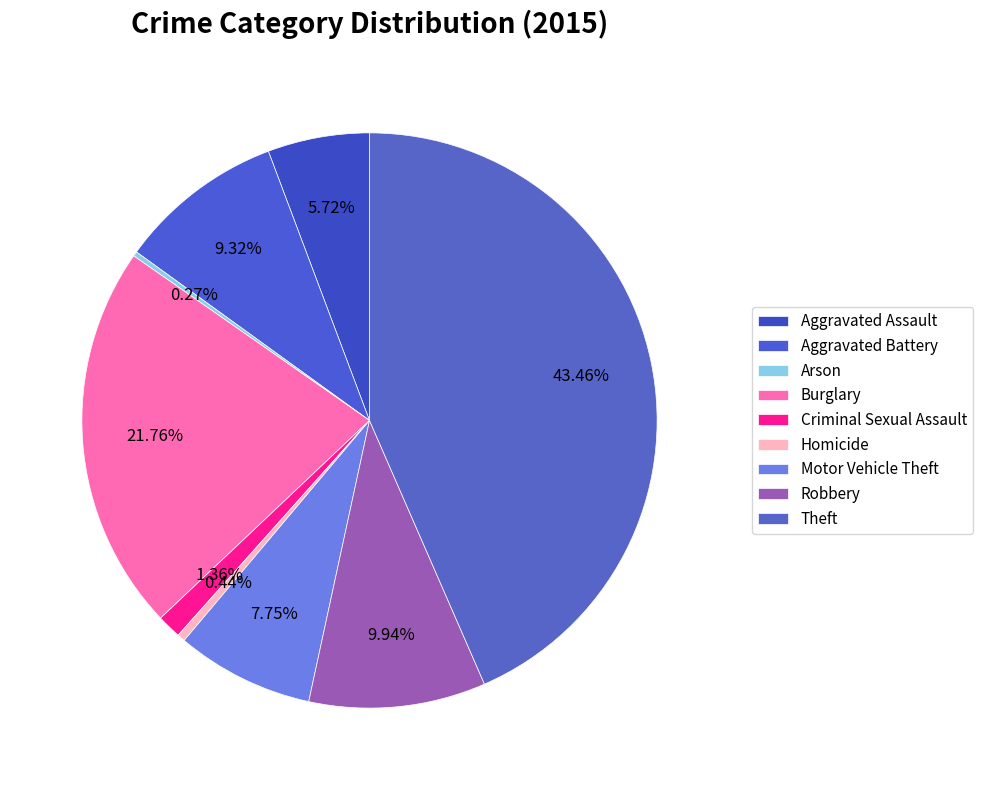

How many segments does this pie chart have?

9